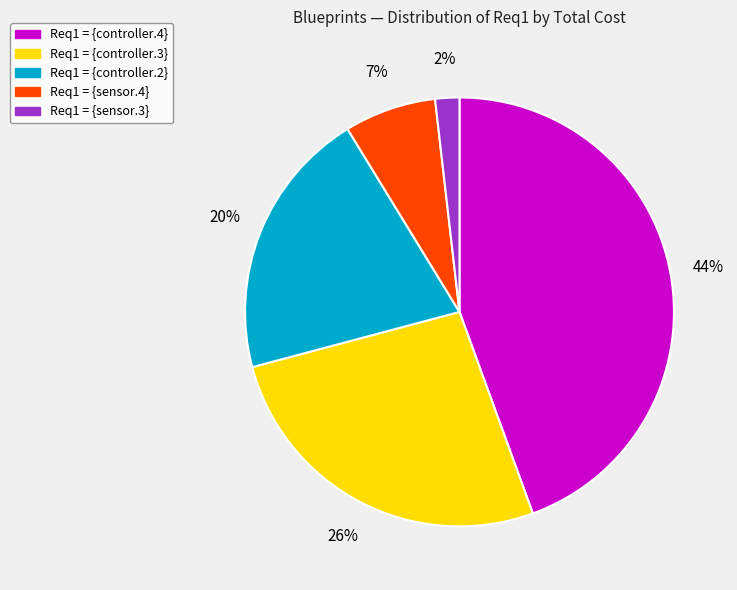

Count the number of slices in the pie.

5